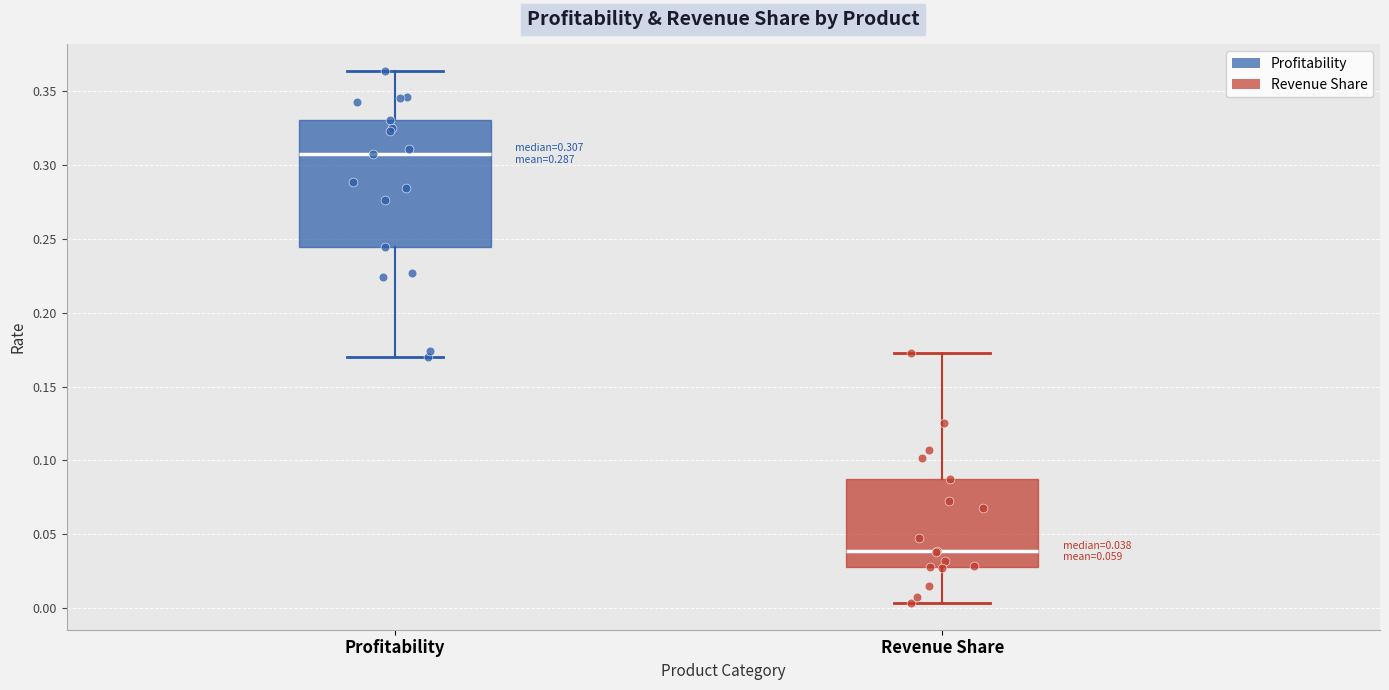

Which box is the tallest, from its lower edge to its upper edge?

Profitability